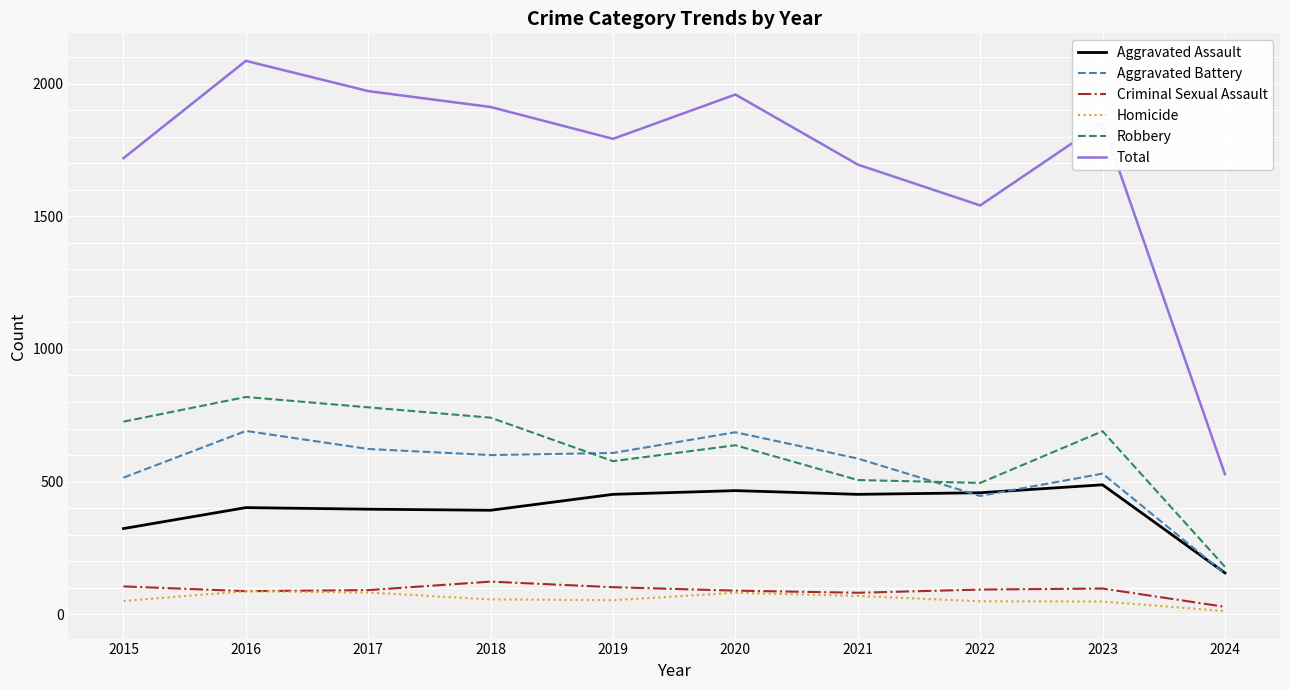

Which series has the largest total across all categories?

Total